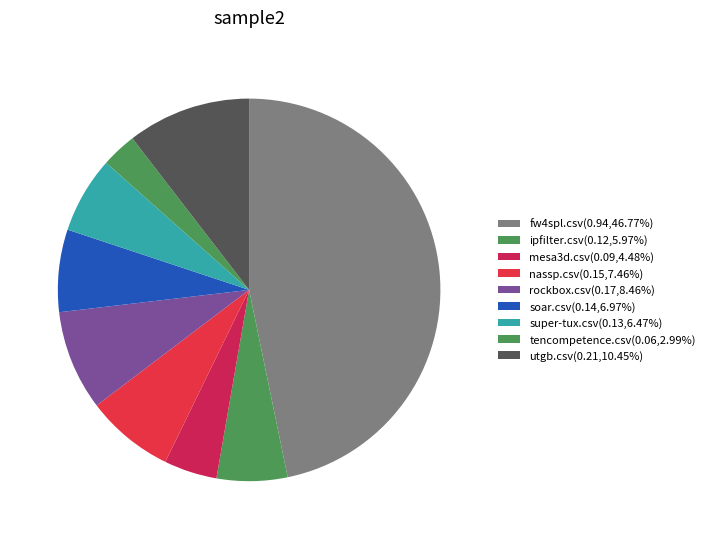

To the nearest percent, what is the difference between the largest and smallest slice percentages?

44%